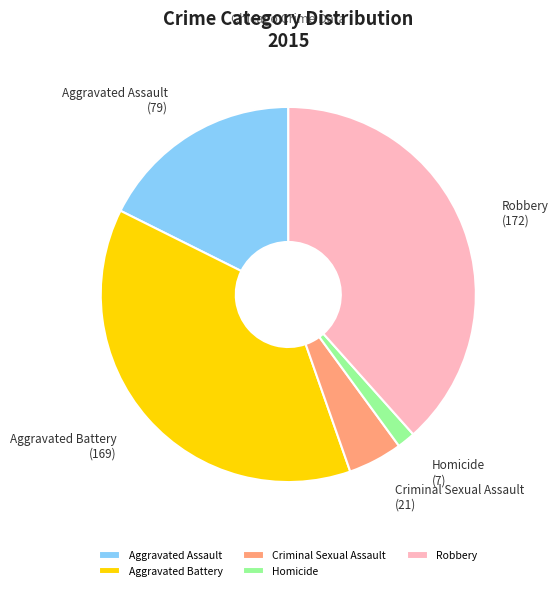

The Homicide slice represents 2% of the pie. True or false?

True